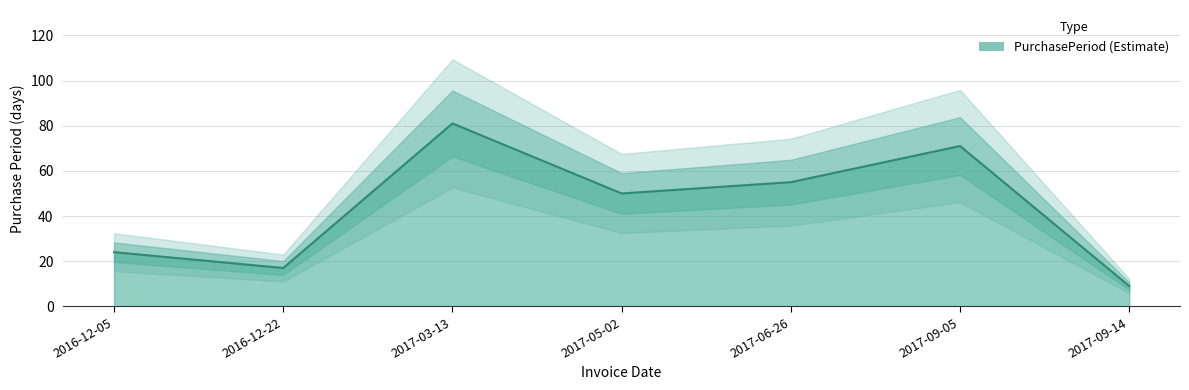

Which has a higher value, 2017-03-13 or 2016-12-22?

2017-03-13